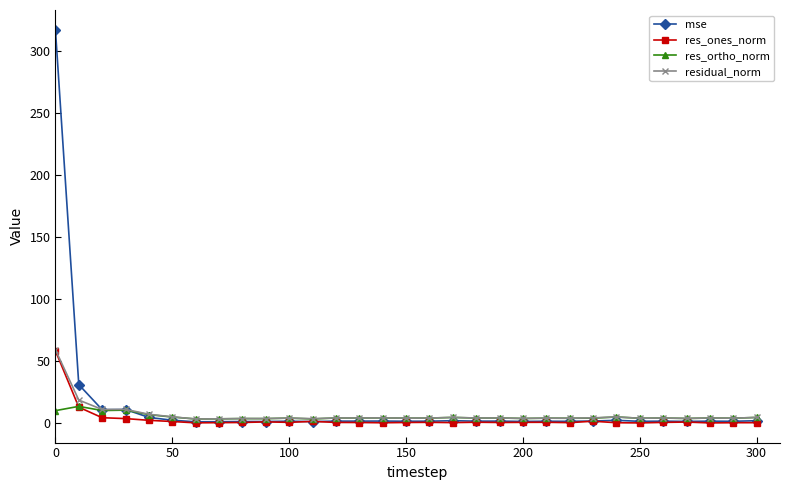

What is the difference between the maximum and minimum values in the mse series?

316.0